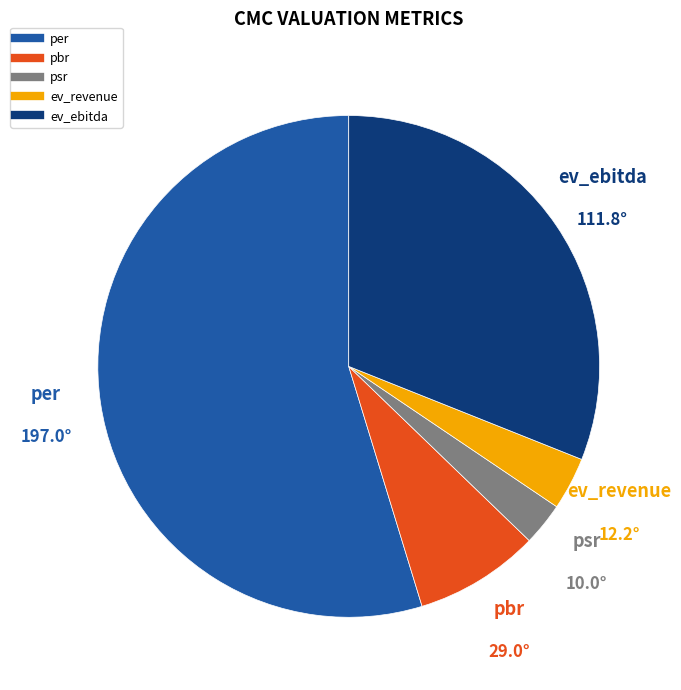

How many segments does this pie chart have?

5